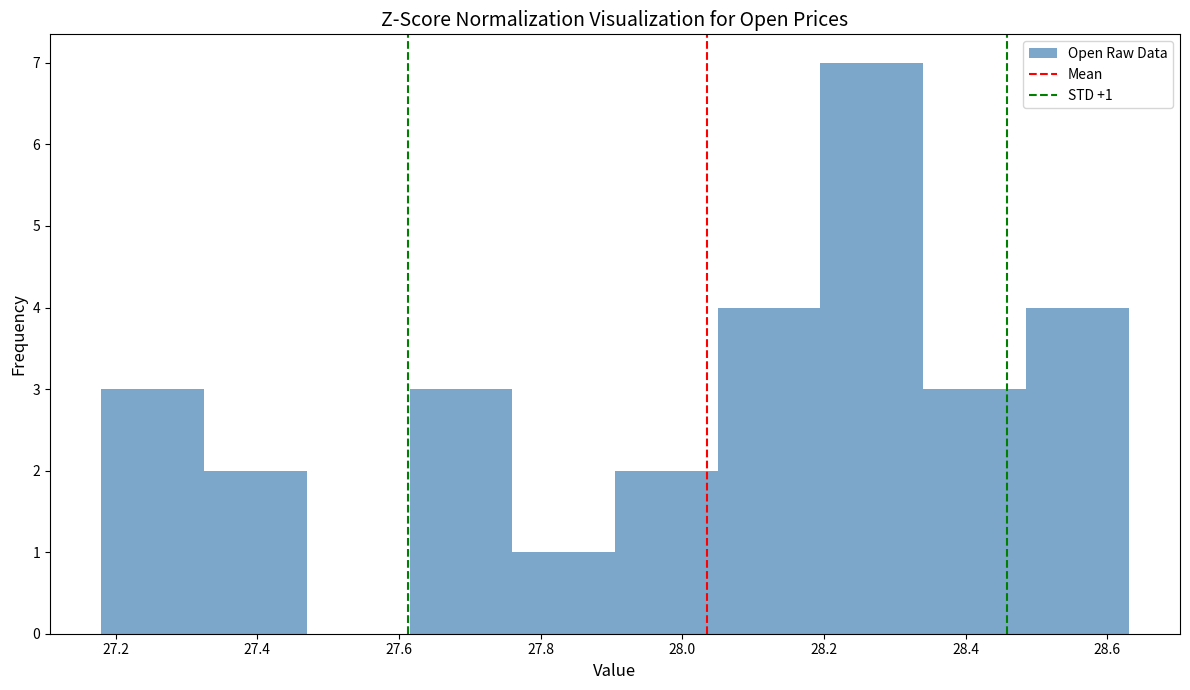

Over which range of the x-axis is the bar tallest?

28.20 to 28.34